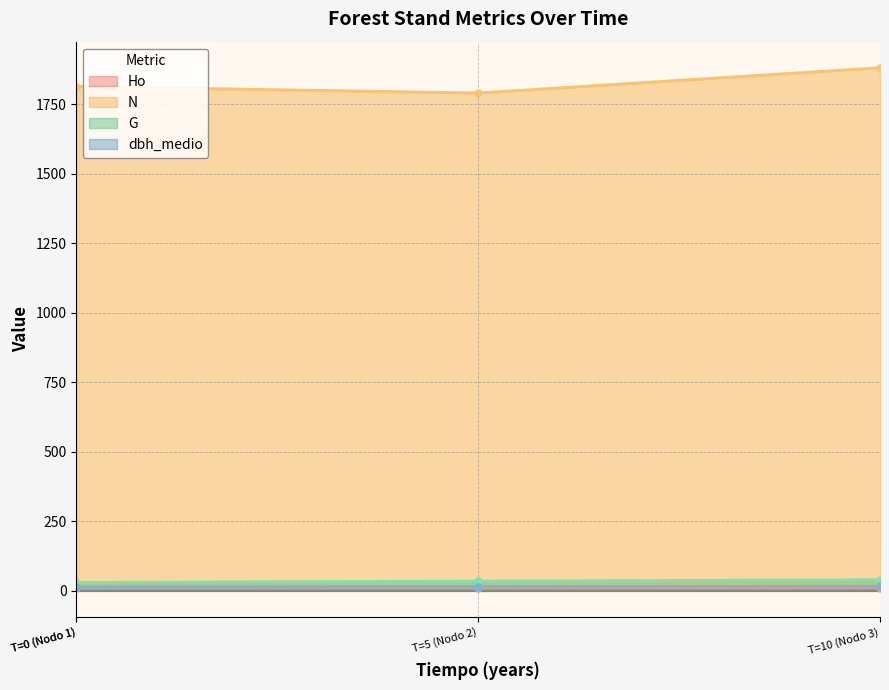

True or false: Ho and dbh_medio cross at least once.

False